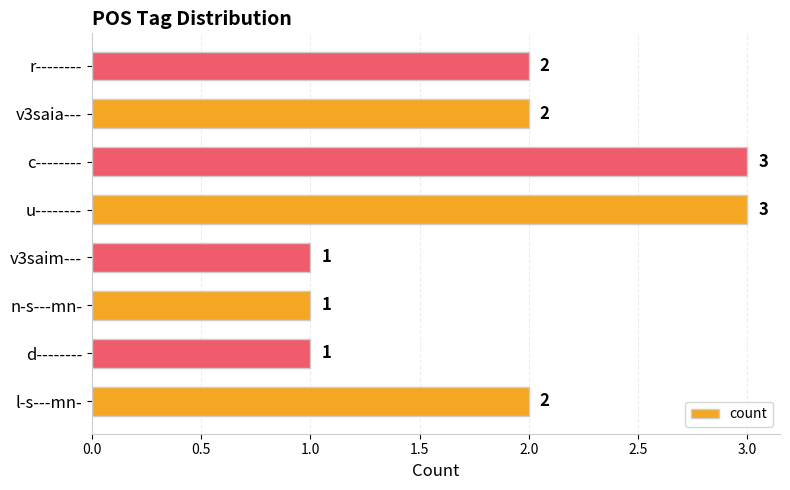

True or false: the data shows 2 at n-s---mn-.

False